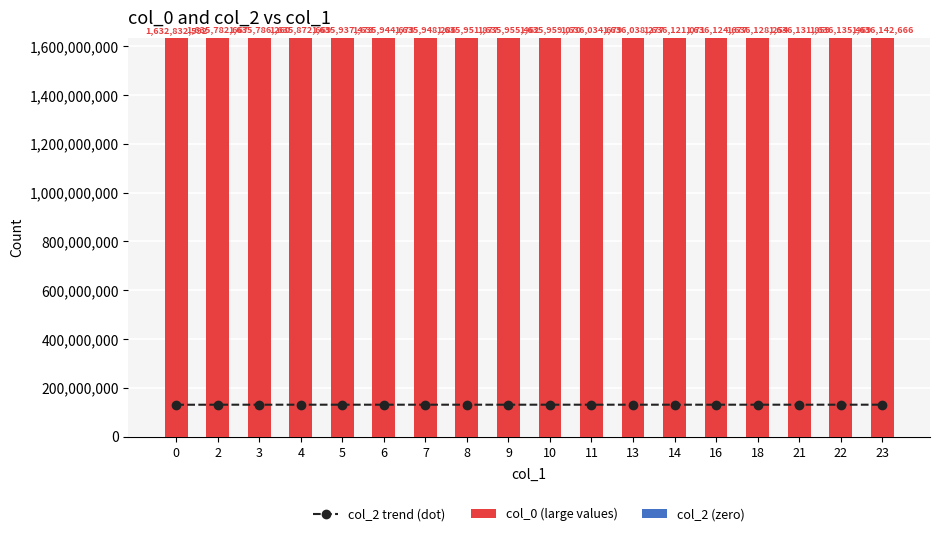

At which category is the sum across all series the highest?

23